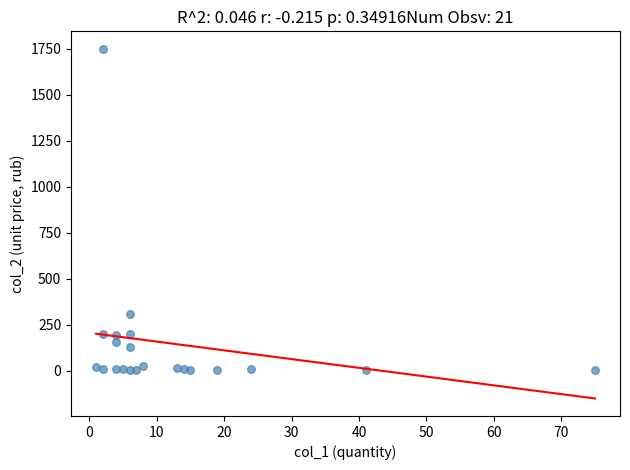

What is the range of Y values (max minus min)?

1747.5